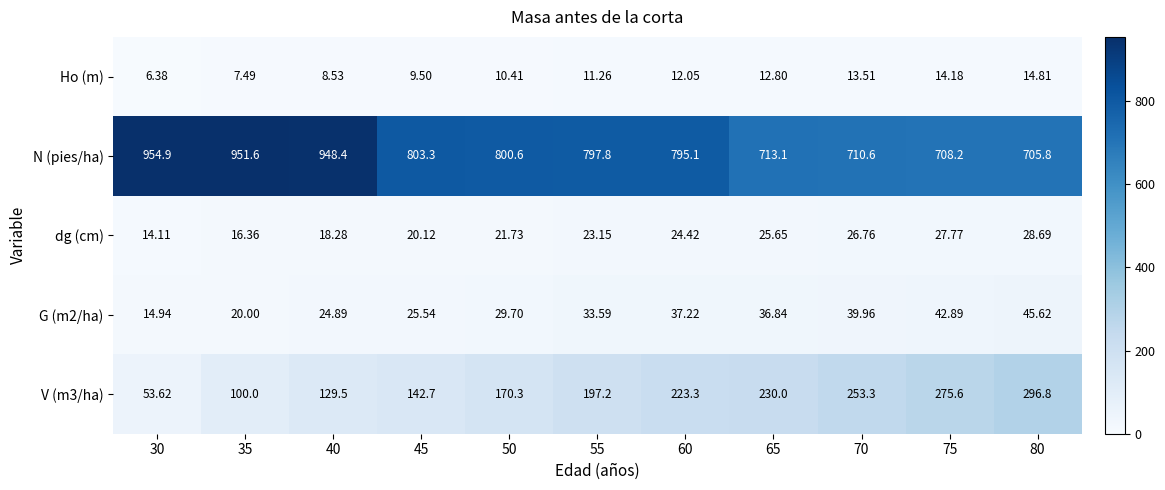

Which series has the widest spread of values?

N (pies/ha)